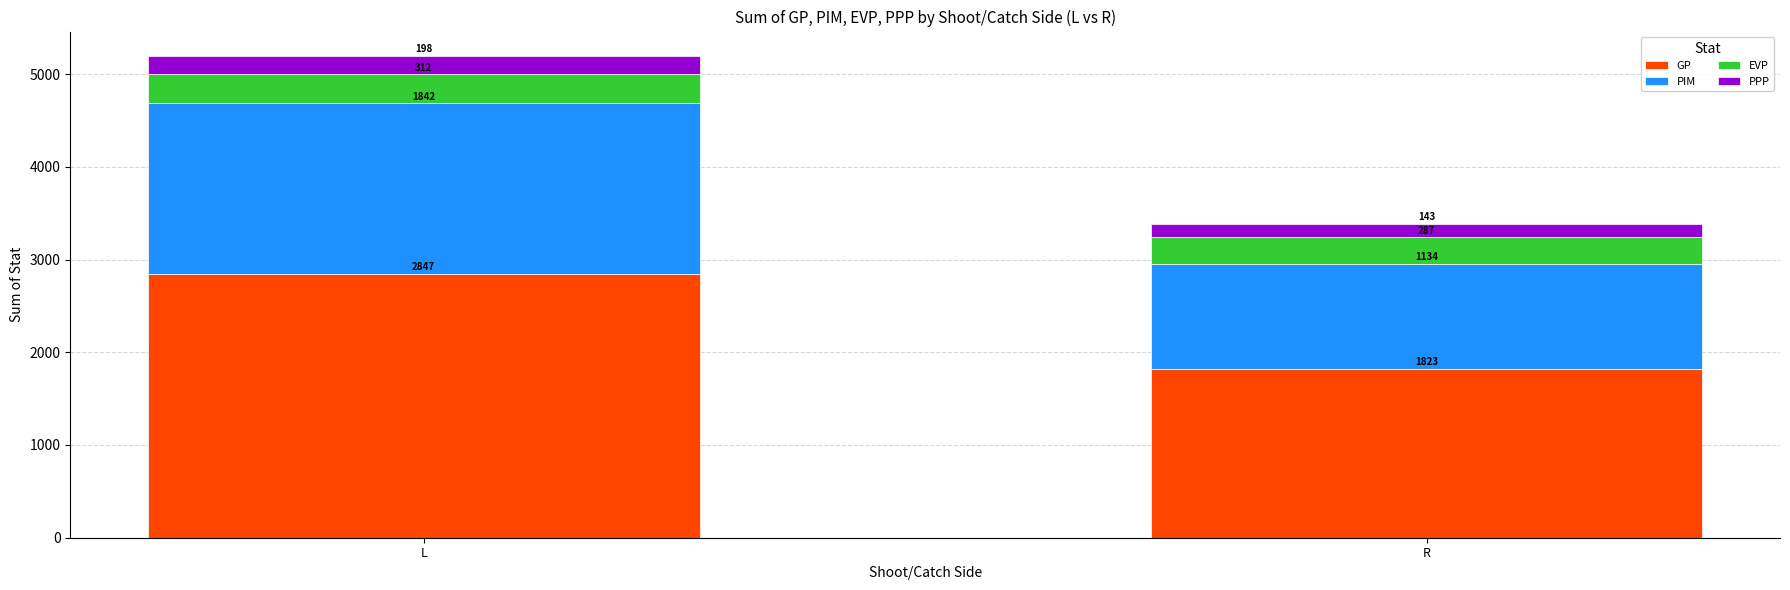

How many bars are there in total?

2